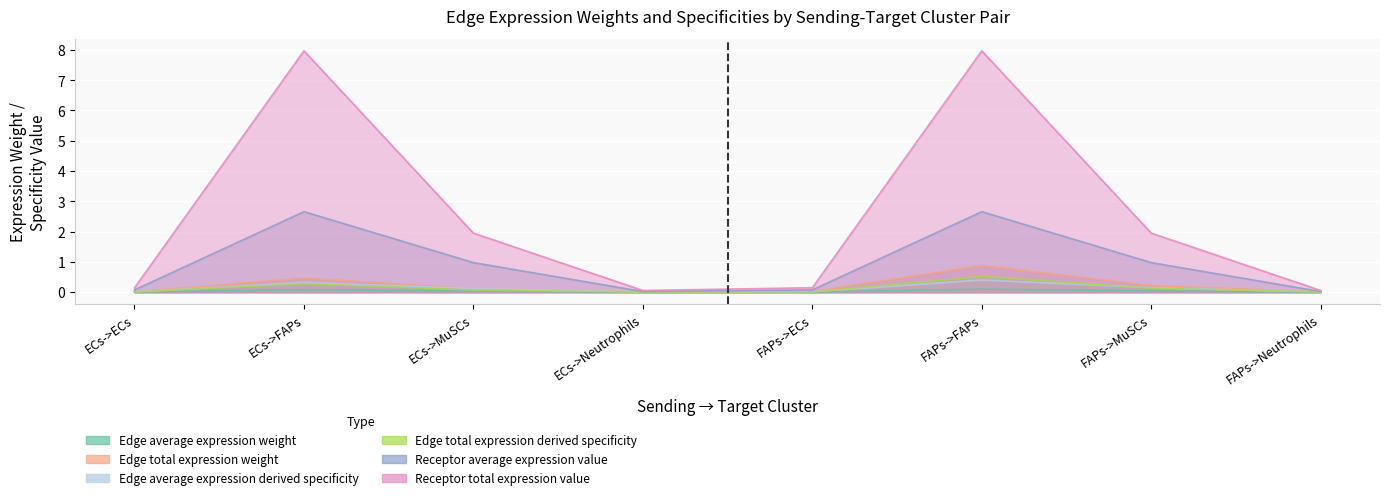

The value of Edge total expression weight at ECs->MuSCs is 0.1. True or false?

True